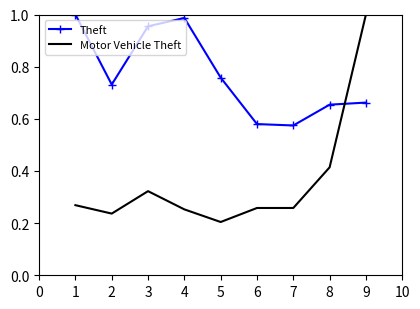

How many series are shown in this chart?

2